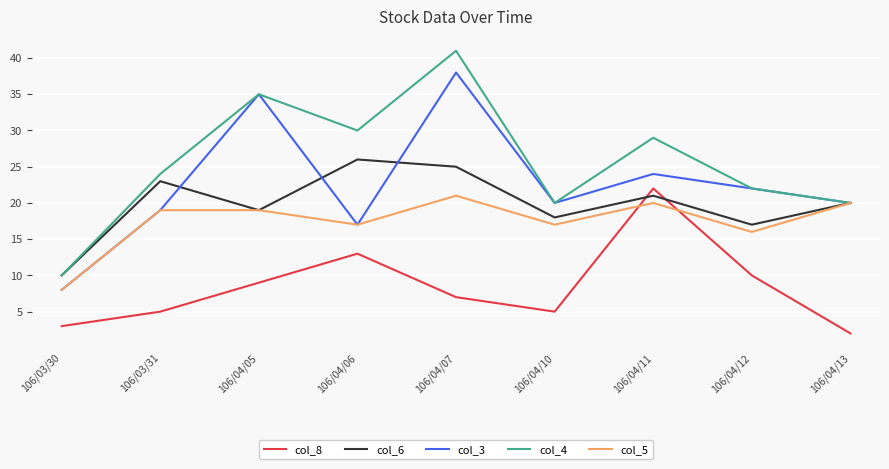

What position from the right is 106/04/06?

6